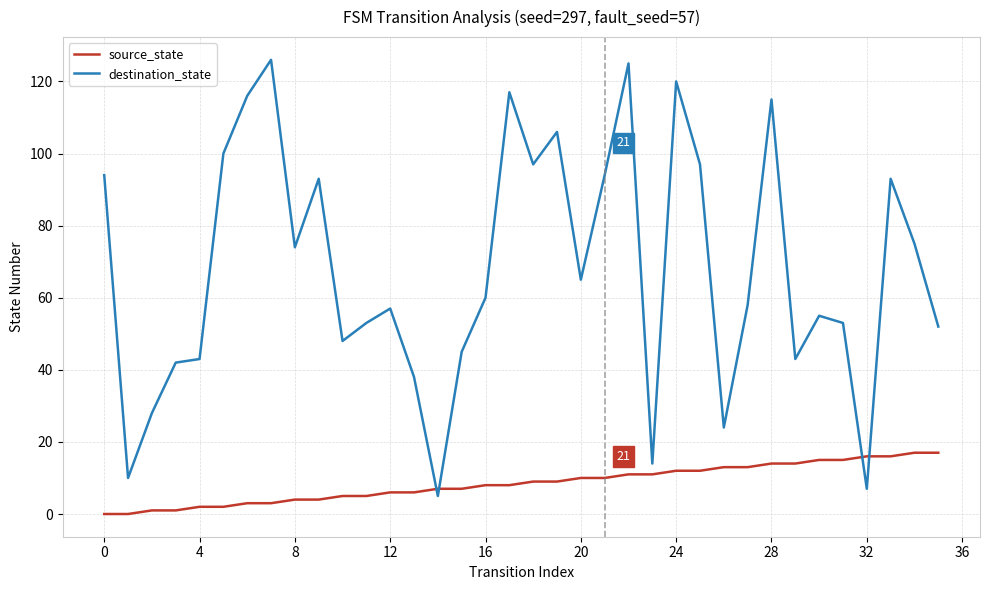

What is the difference between the maximum and minimum values in the source_state series?

17